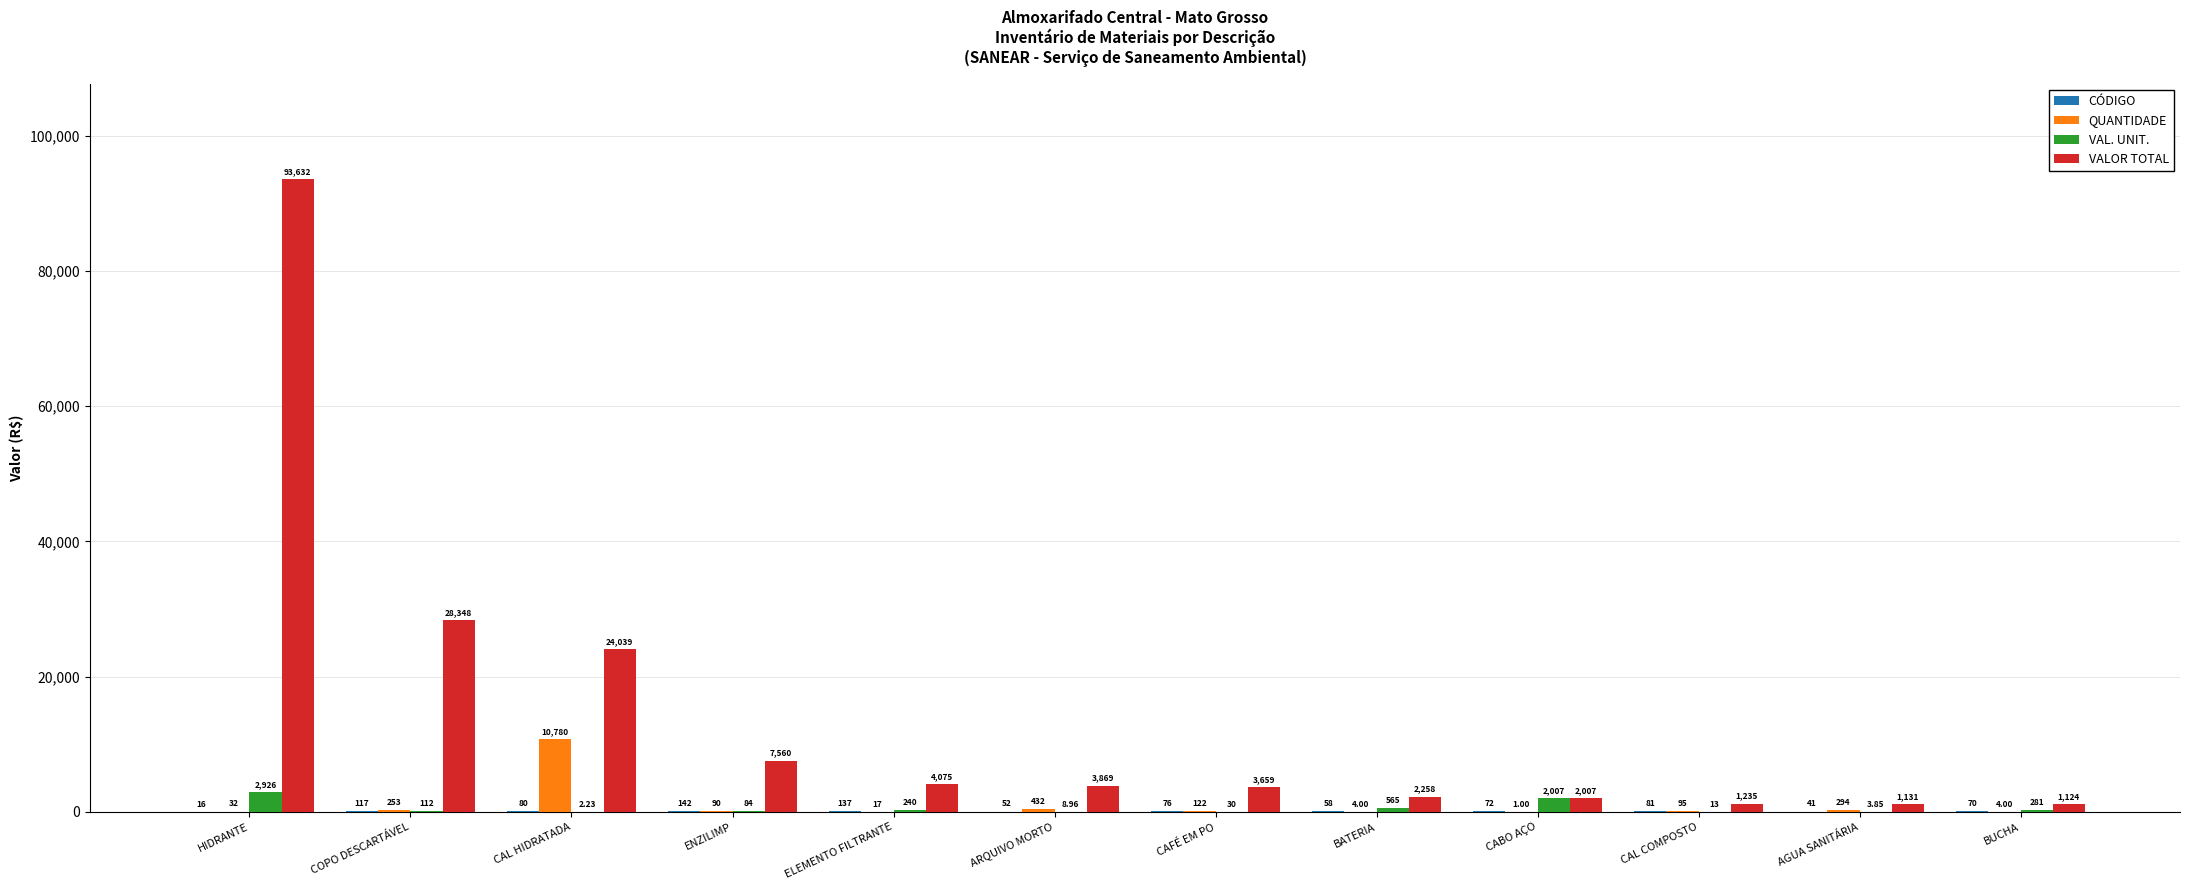

At which label is VALOR TOTAL closest to 47377?

COPO DESCARTÁVEL